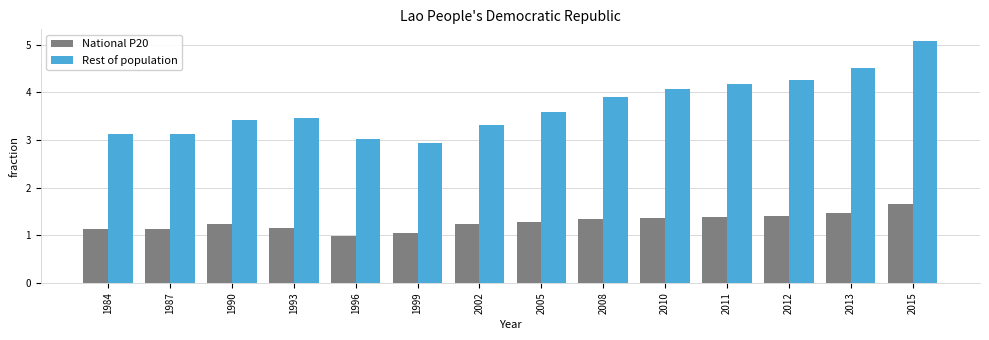

True or false: Rest of population has a value of 3.9 at 2008.

True